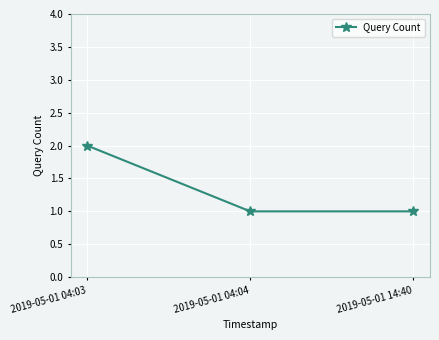

What is the change in value from 2019-05-01 04:03 to 2019-05-01 14:40?

-1